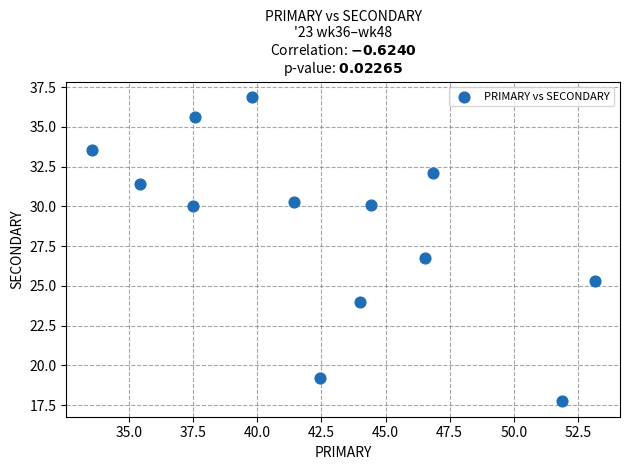

What is the range of X values (max minus min)?

19.6